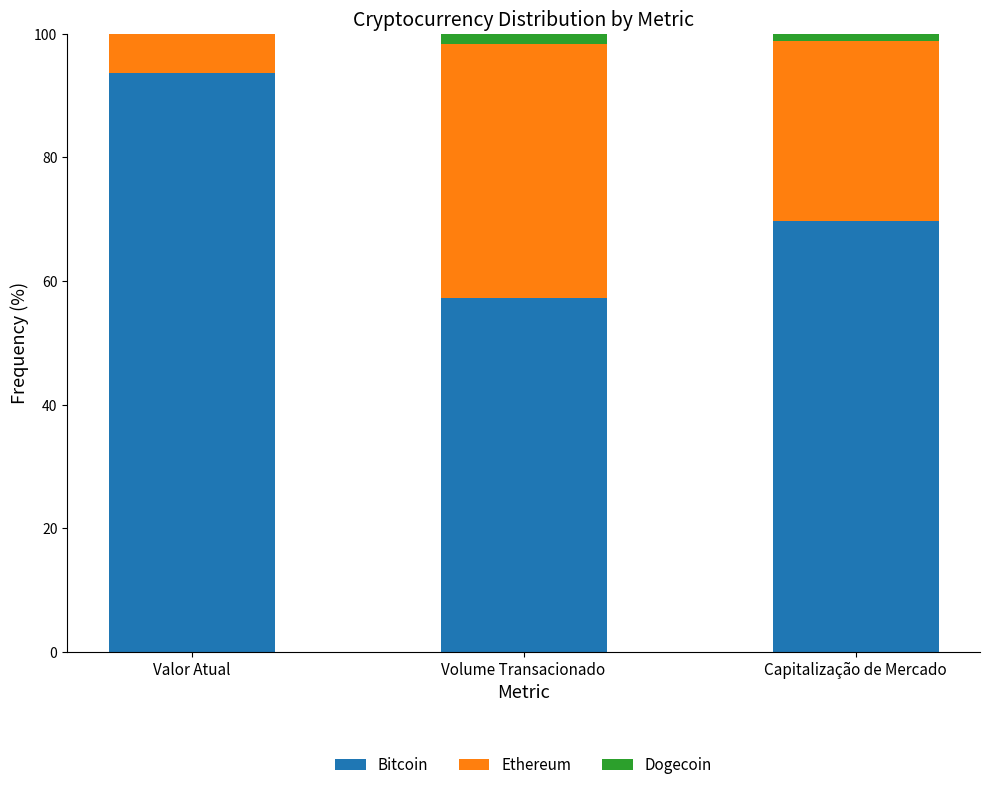

Is it true that Bitcoin equals 93.7 at Valor Atual?

True